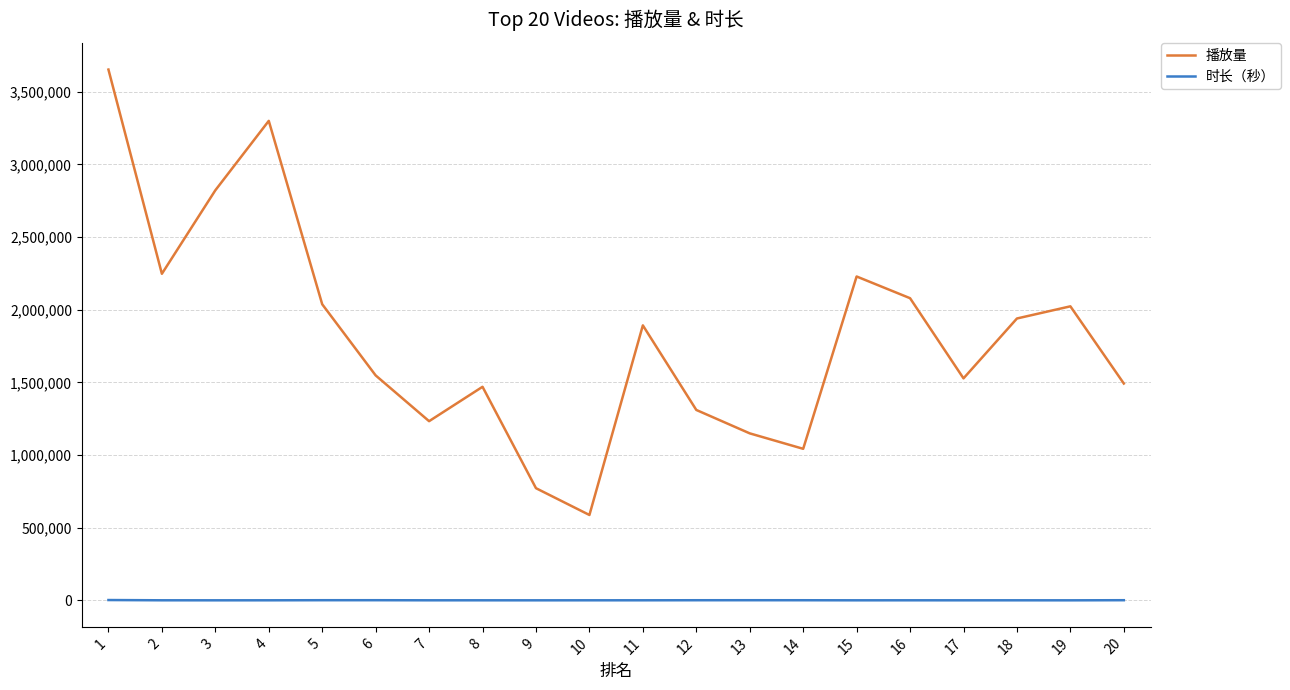

True or false: 播放量 and 时长（秒） cross at least once.

False